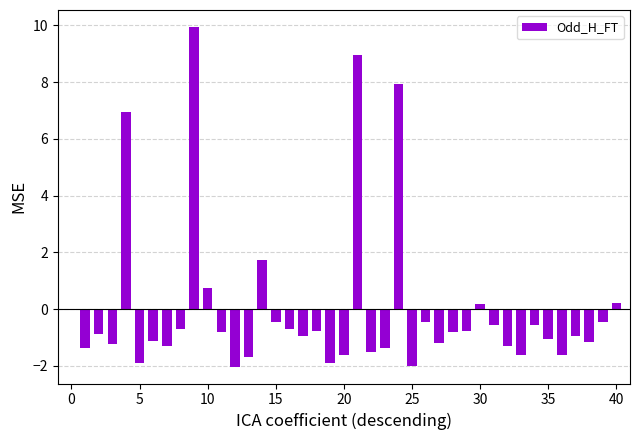

What is the difference between the maximum and minimum values?

12.0